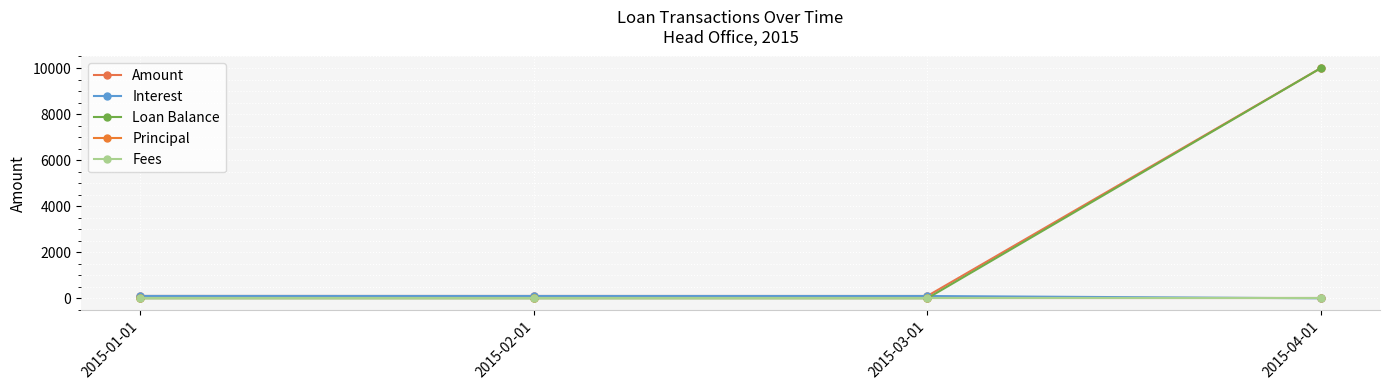

Does the chart have visible grid lines?

Yes